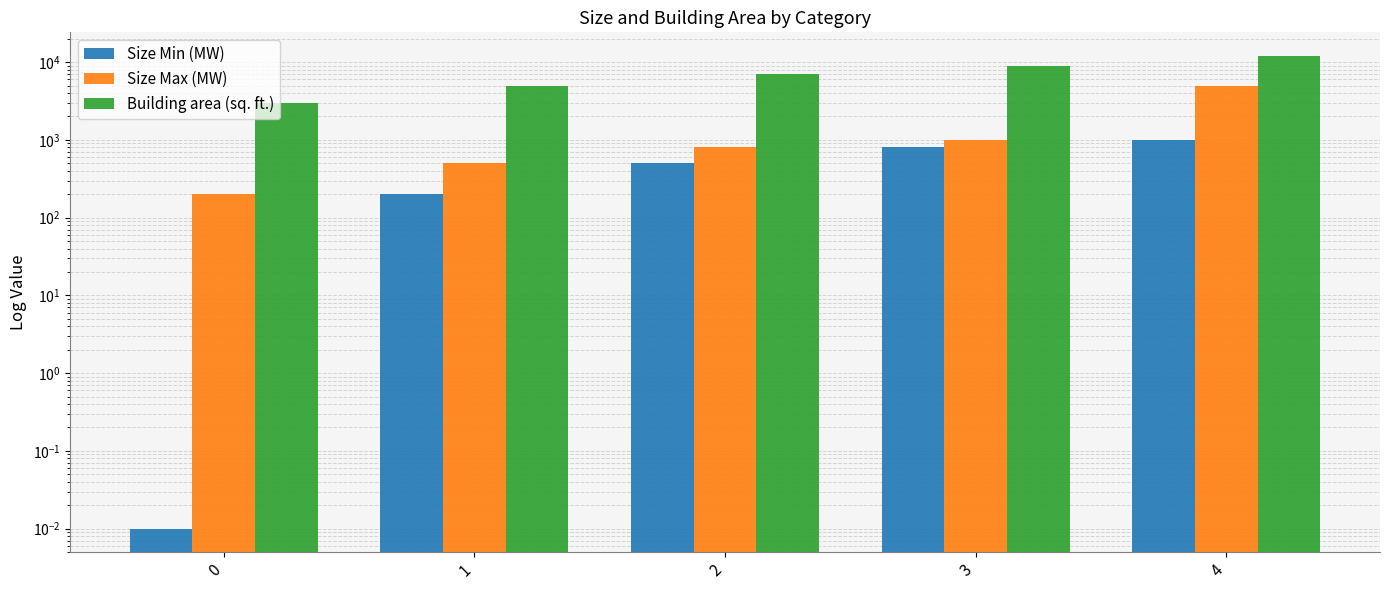

Reading left to right, extract all data points from this chart.

Size Min (MW): 0.0	200.0	500.0	800.0	1000.0
Size Max (MW): 200.0	500.0	800.0	1000.0	5000.0
Building area (sq. ft.): 3000.0	5000.0	7000.0	9000.0	12000.0